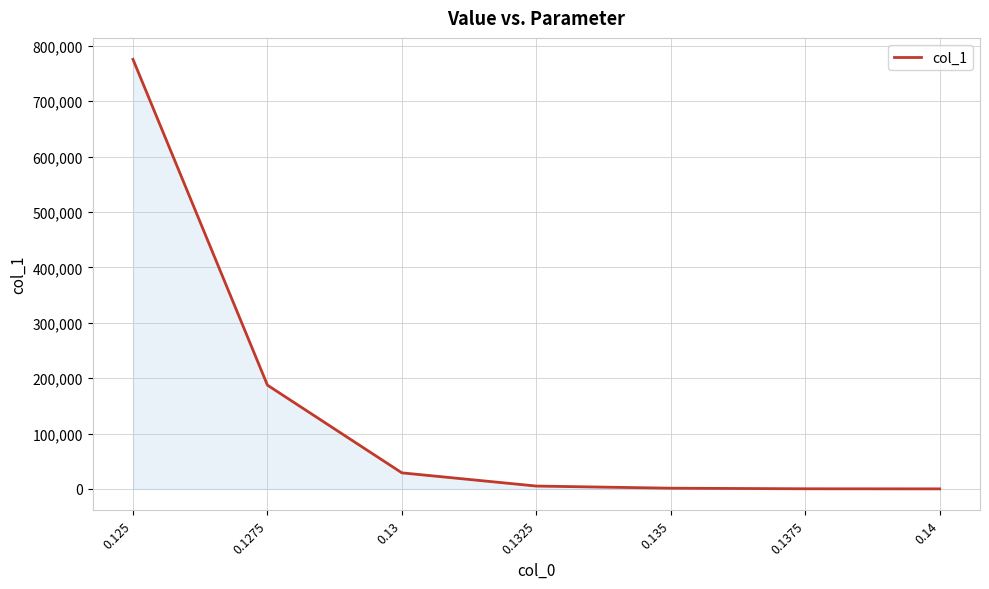

Read the value at 0.14.

98.3